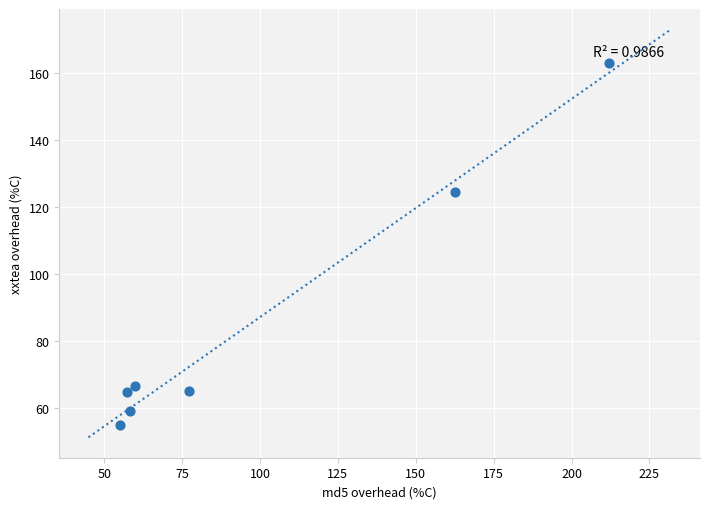

What Y value in the scatter plot is closest to 109?

124.7